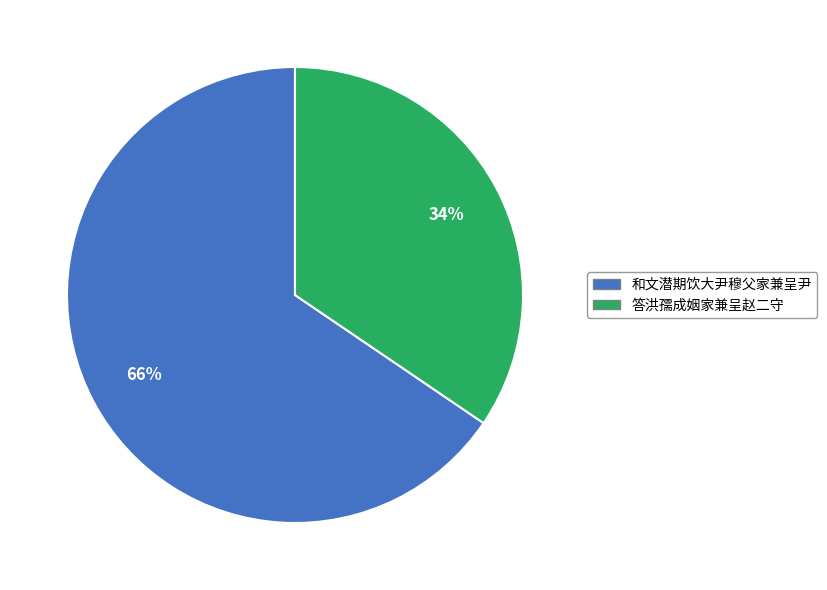

To the nearest percent, what is the average slice percentage?

50%